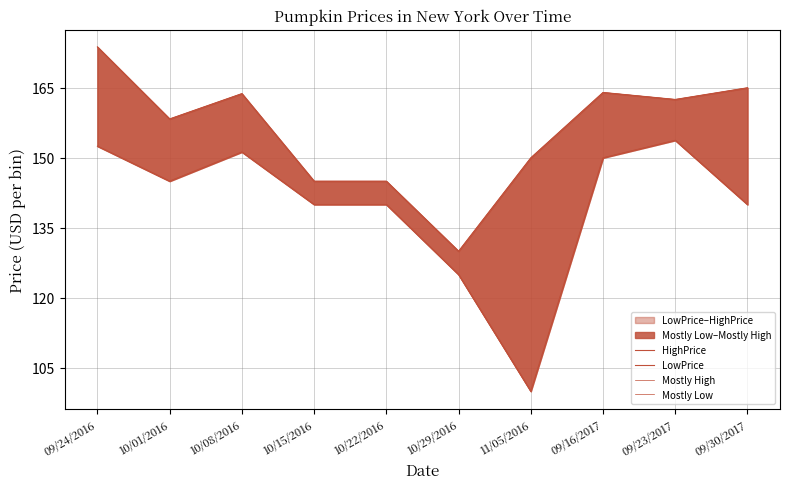

At which category does the chart reach its minimum across all series?

11/05/2016